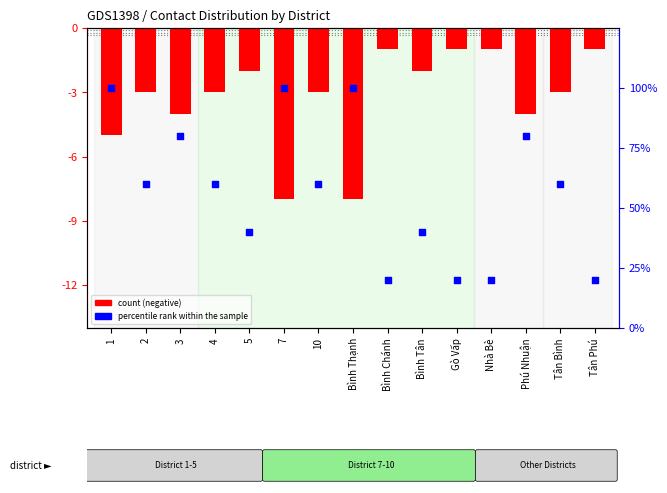

At how many categories does at least one series exceed -1?

15